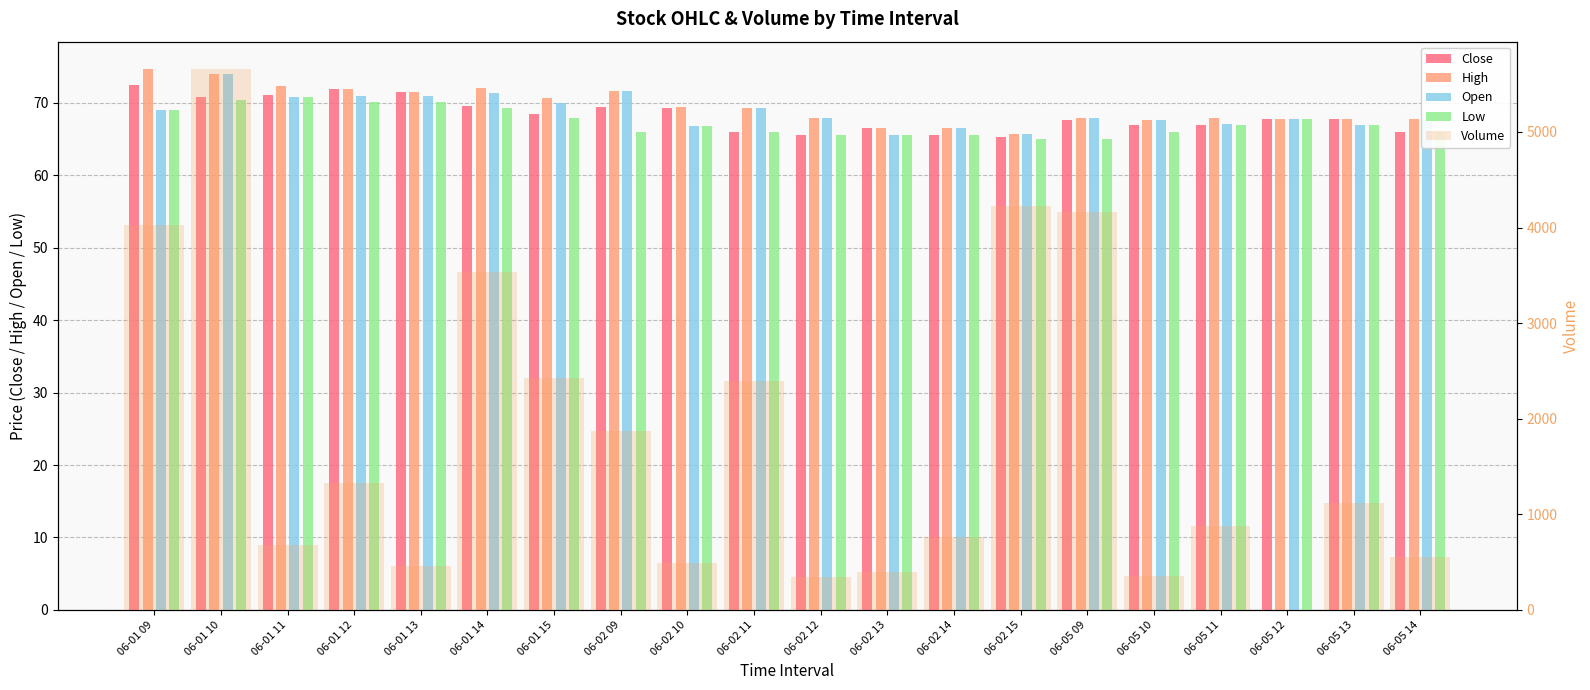

Which has a higher value, 06-02 10 or 06-05 11?

06-02 10